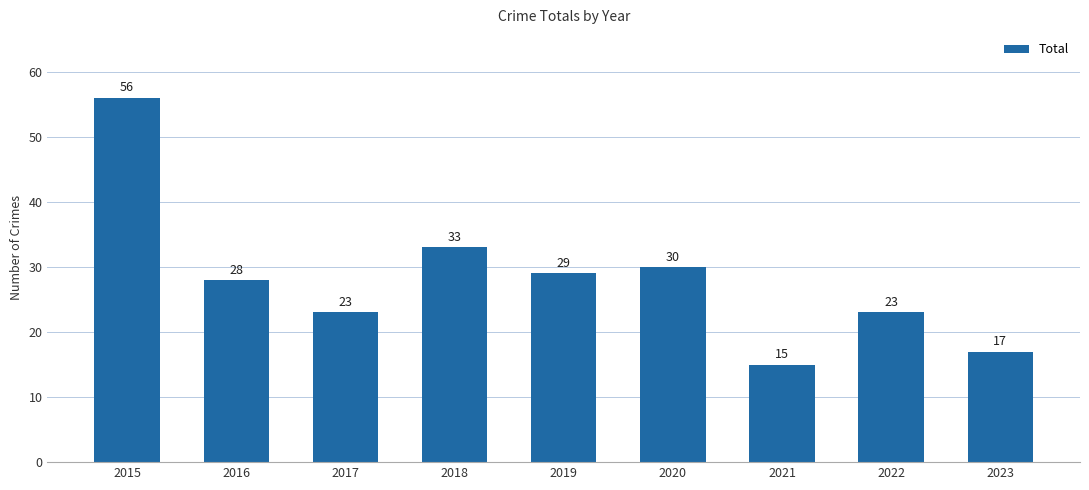

True or false: the data shows 23 at 2017.

True